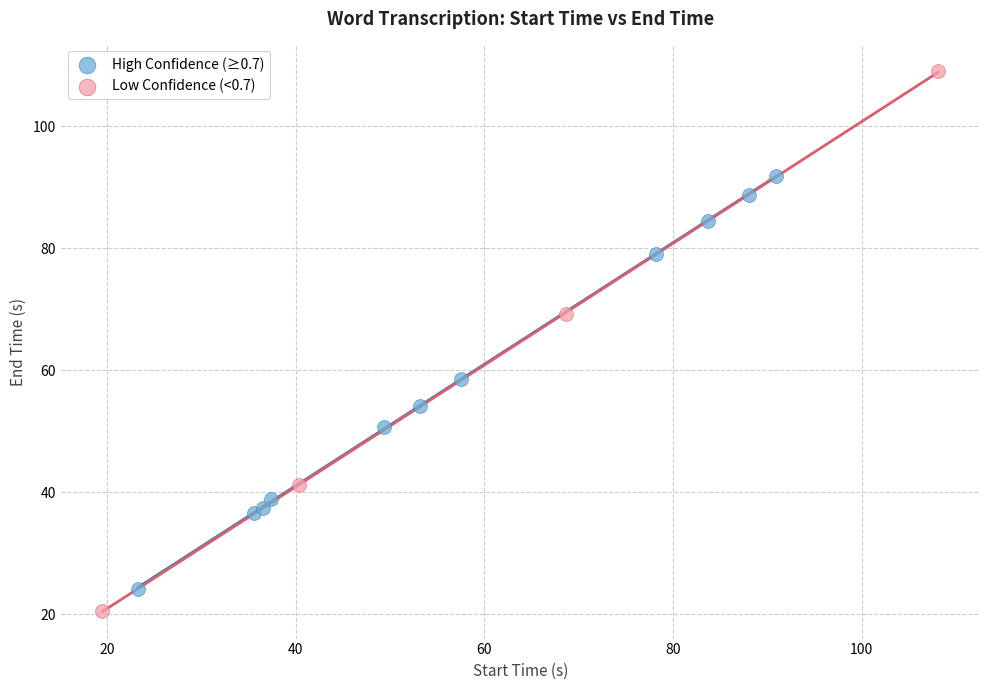

Which series has the largest Y range (max minus min)?

Low Confidence (<0.7)